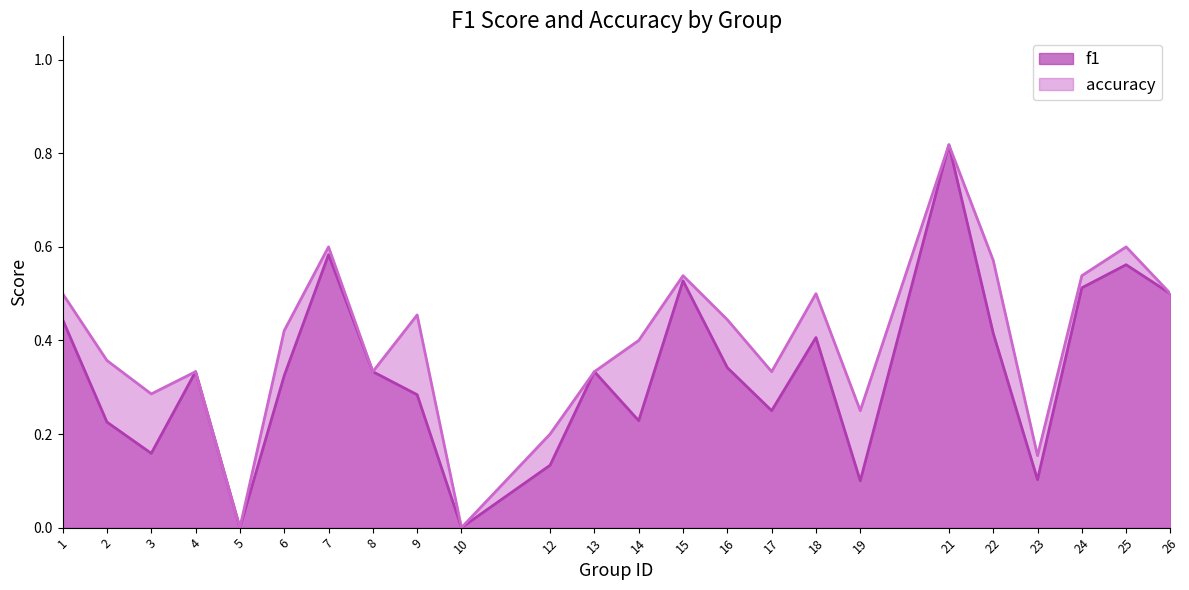

What is the difference between the second highest and second lowest values in the f1 series?

0.6